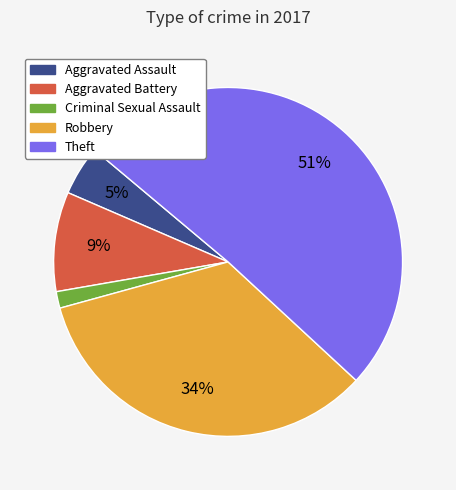

True or false: Criminal Sexual Assault accounts for 2% of the total.

True